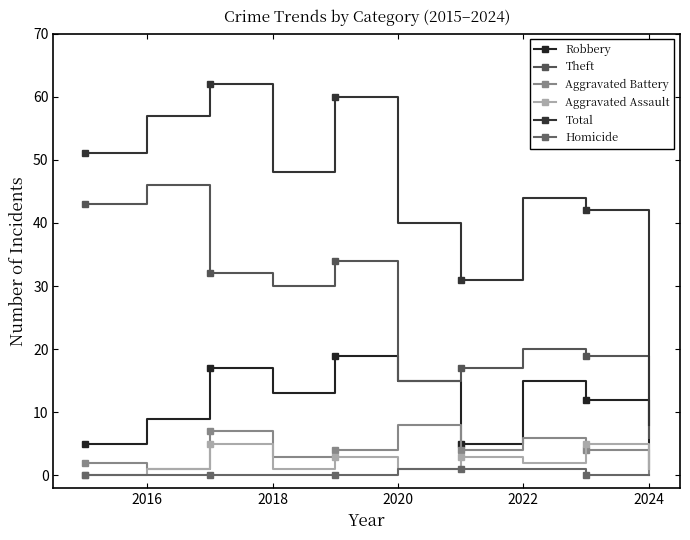

How many data points does each series have?

10